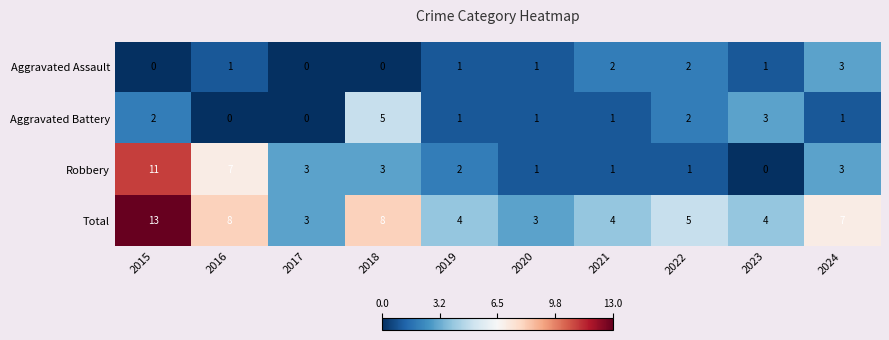

What is the approximate value of Robbery at 2018?

3